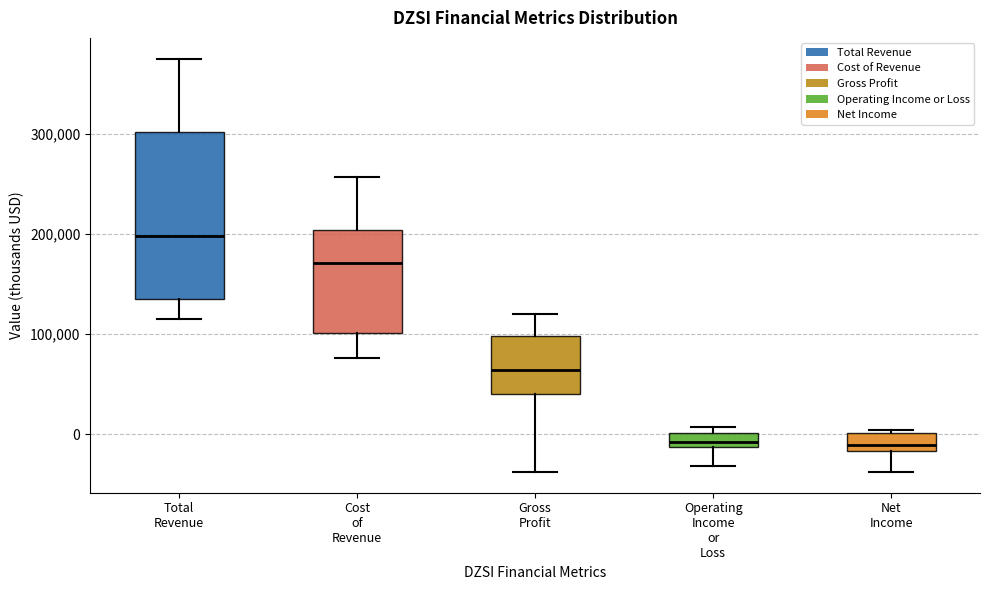

Comparing the boxes themselves (not the whiskers), which one is the tallest?

Total Revenue